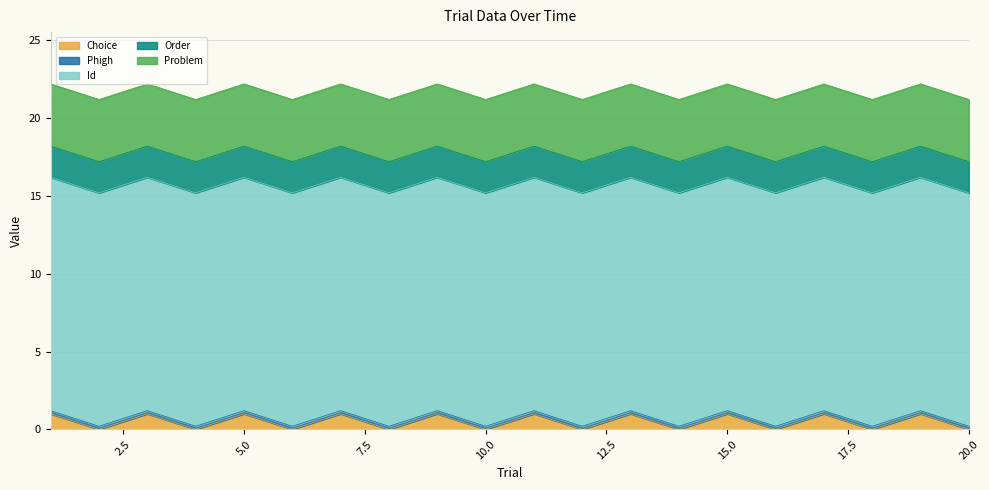

Which series has the largest total across all categories?

Id